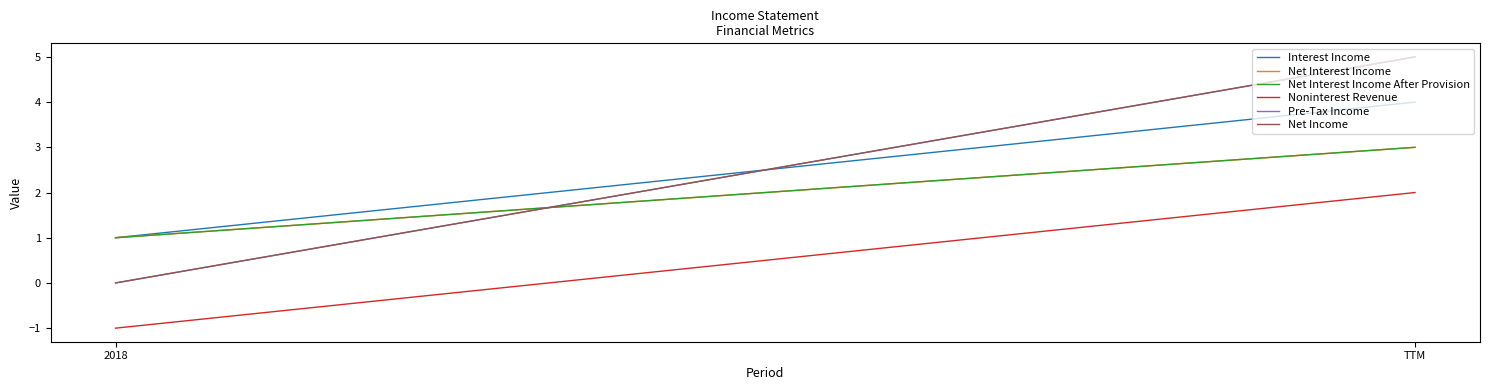

What is the spread (max minus min) of values at 2018?

2